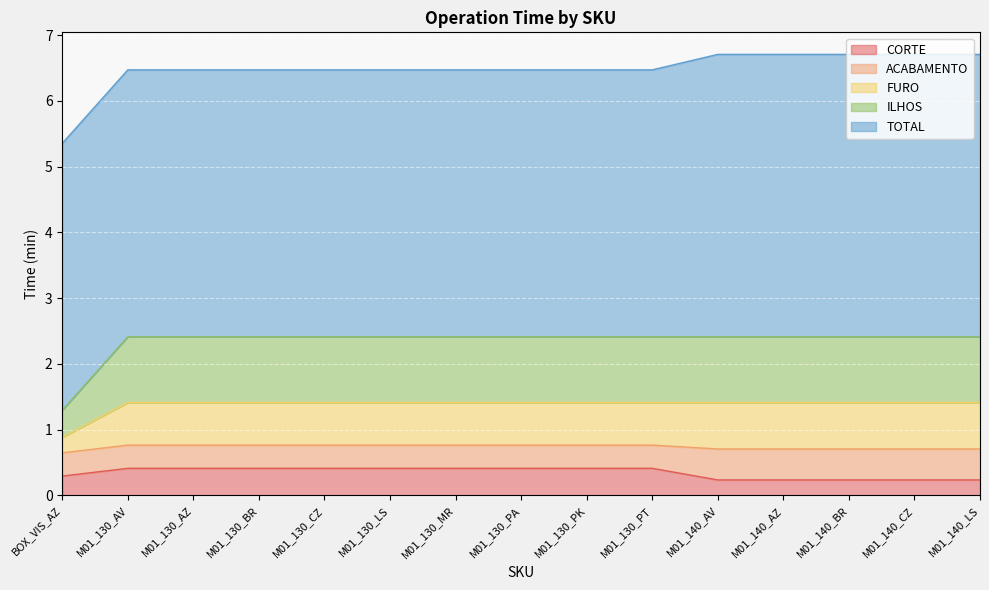

What are all the series names shown in the legend?

CORTE, ACABAMENTO, FURO, ILHOS, TOTAL